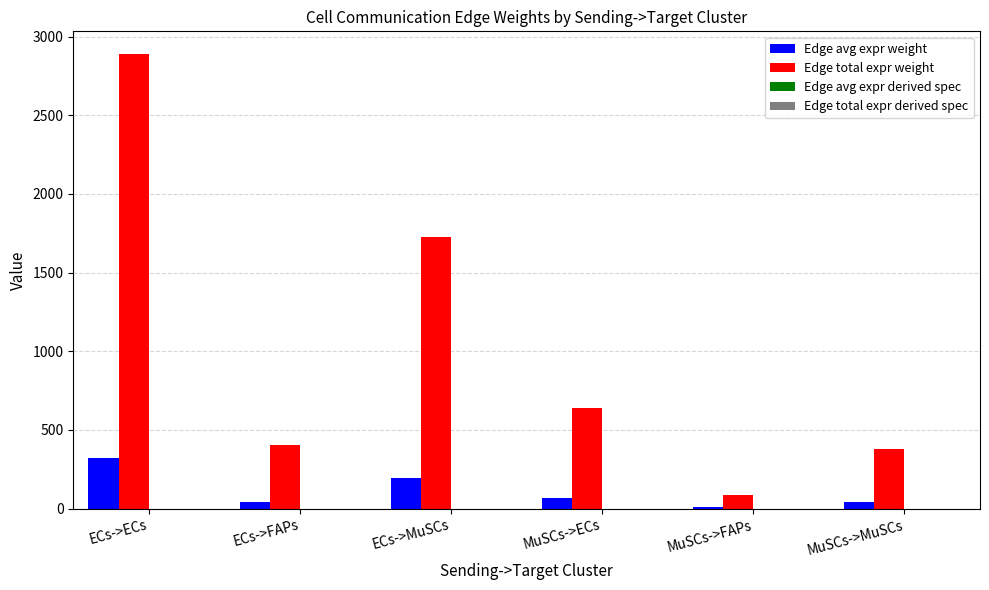

Between MuSCs->ECs and MuSCs->MuSCs, which series saw the biggest shift?

Edge total expr weight